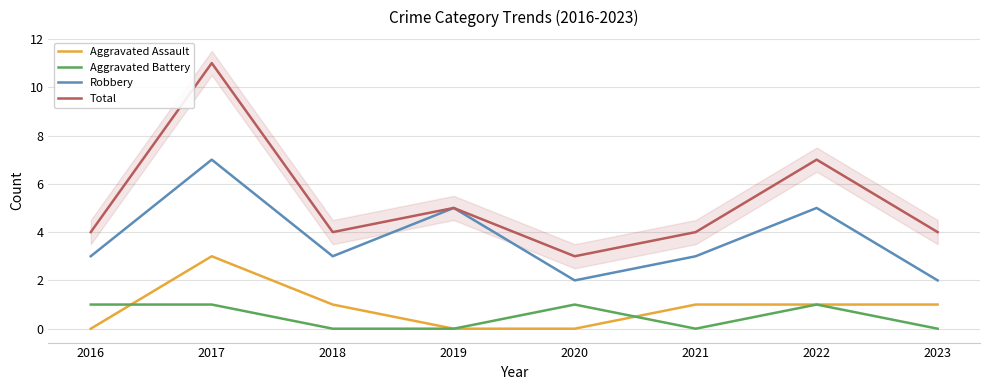

How many positive values does the Aggravated Assault series have?

5